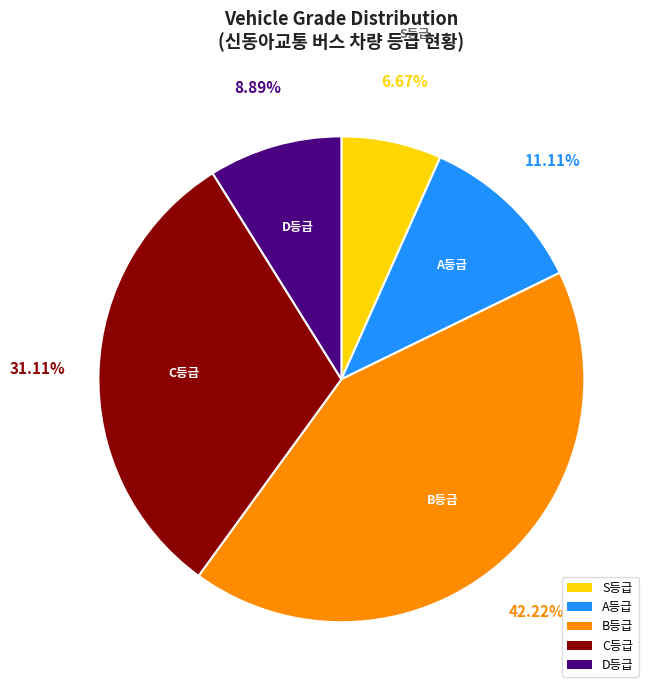

Is A등급 the majority of the pie?

No